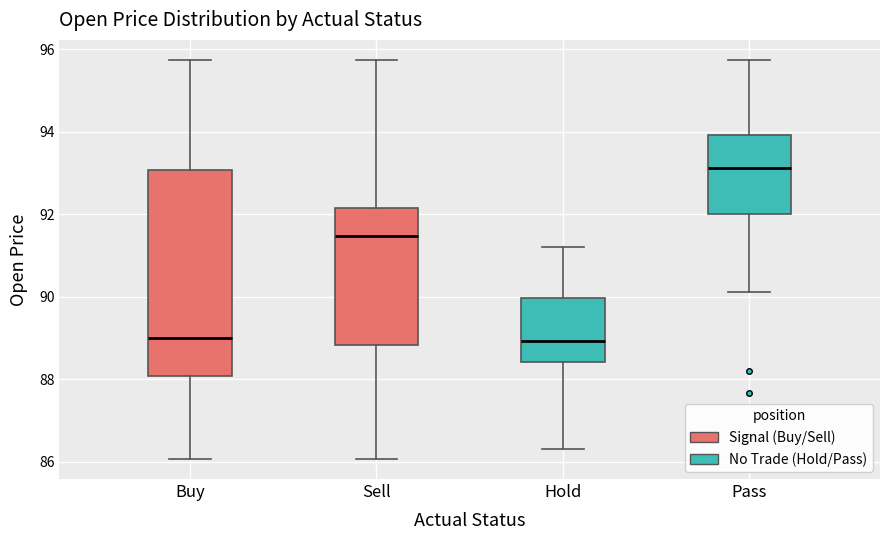

Which box has the highest median line?

Pass